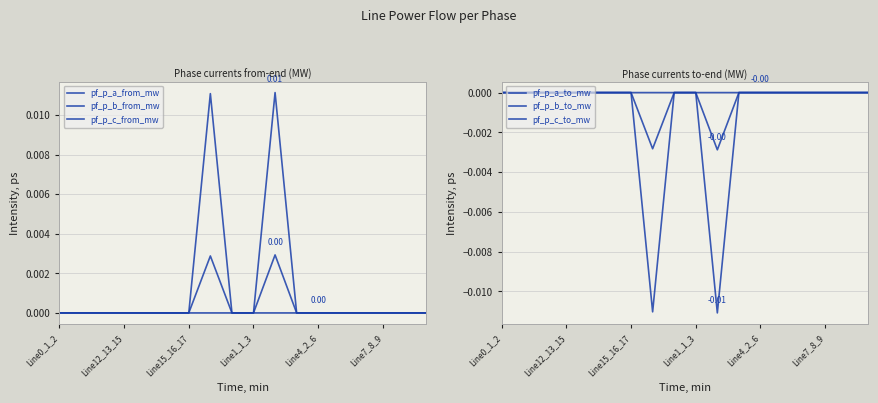

True or false: pf_p_c_to_mw and pf_p_c_from_mw cross at least once.

True